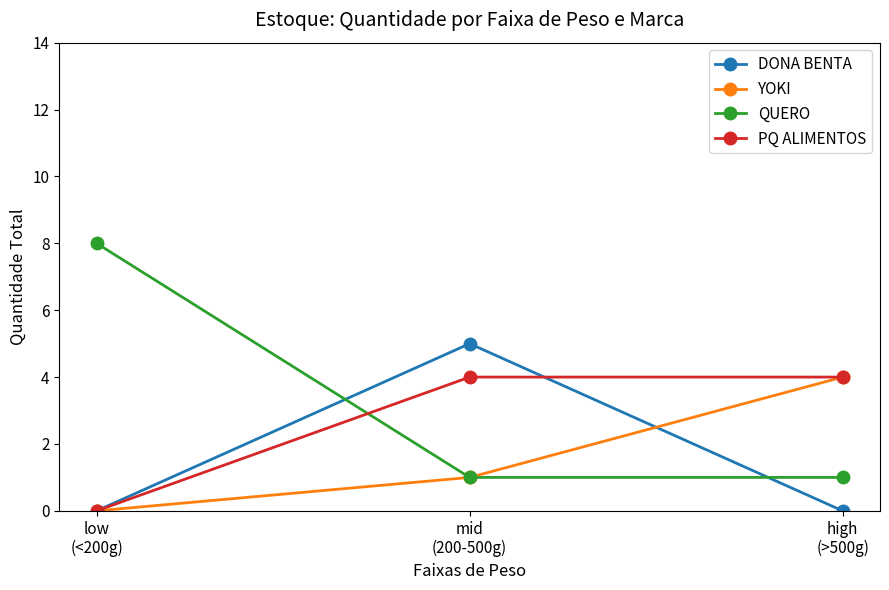

What position from the right is mid
(200-500g)?

2